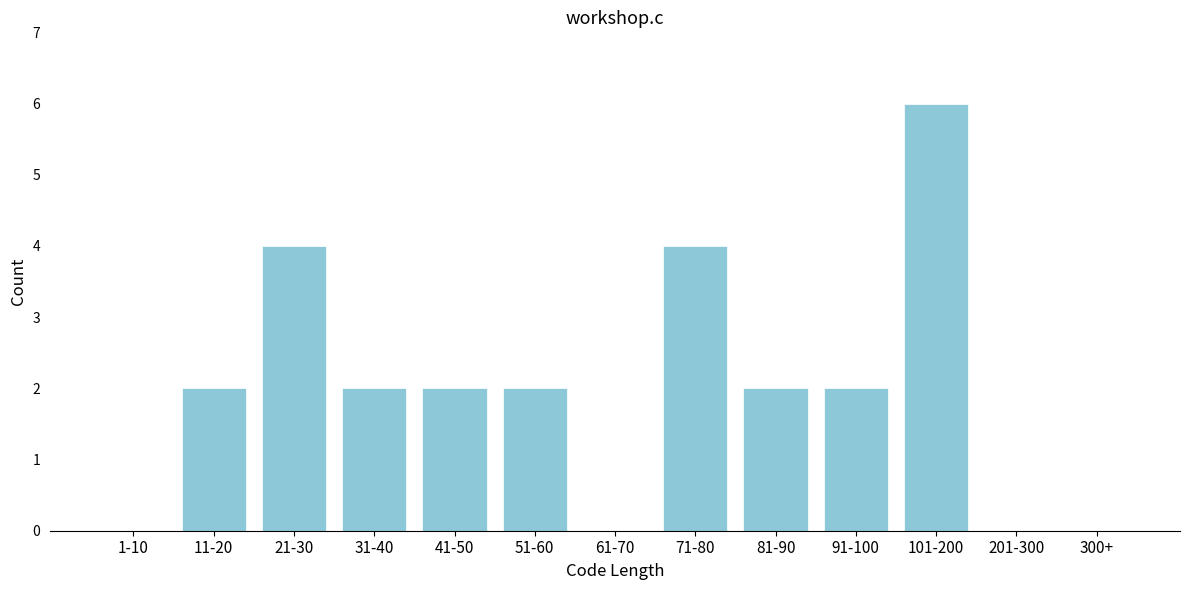

Reading left to right, what are all the values shown in this chart?

1-10=0	11-20=2	21-30=4	31-40=2	41-50=2	51-60=2	61-70=0	71-80=4	81-90=2	91-100=2	101-200=6	201-300=0	300+=0